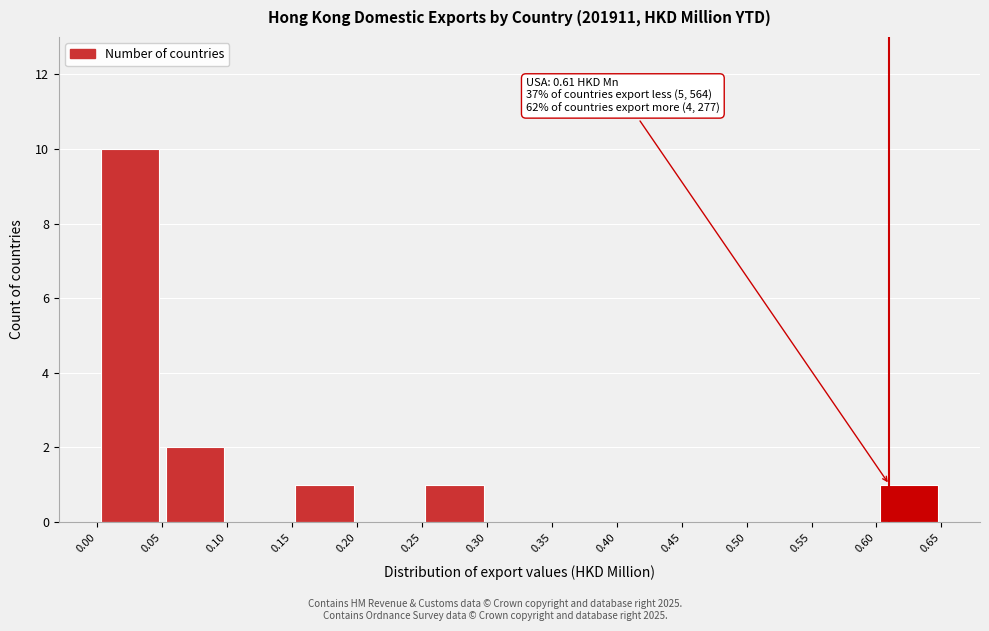

Which range on the x-axis has the tallest bar?

0.00 to 0.05